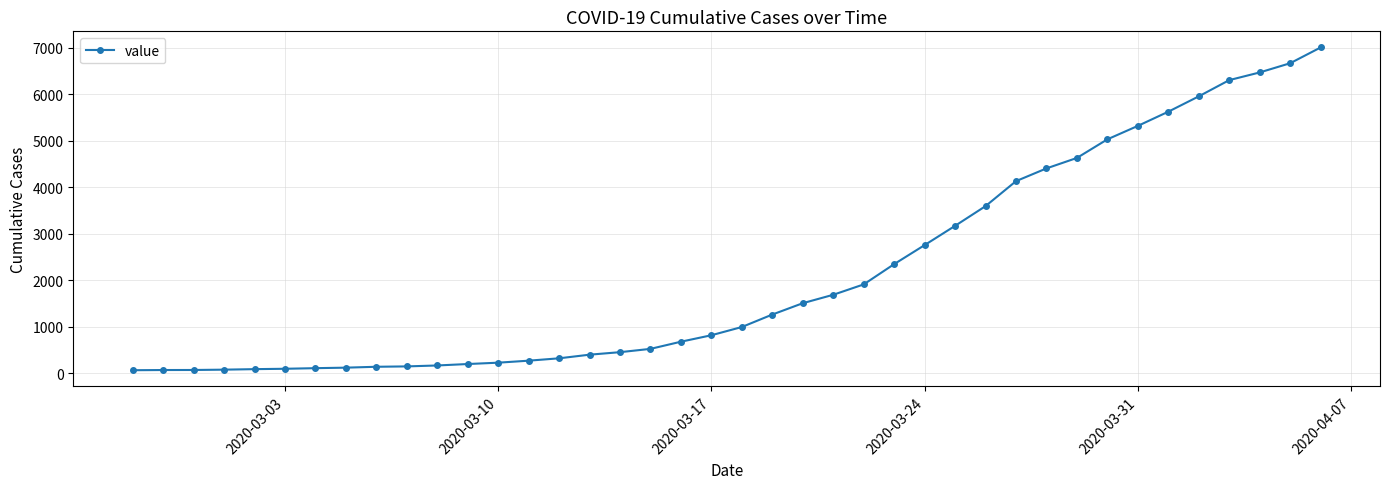

What is the difference between the maximum and minimum values?

6939